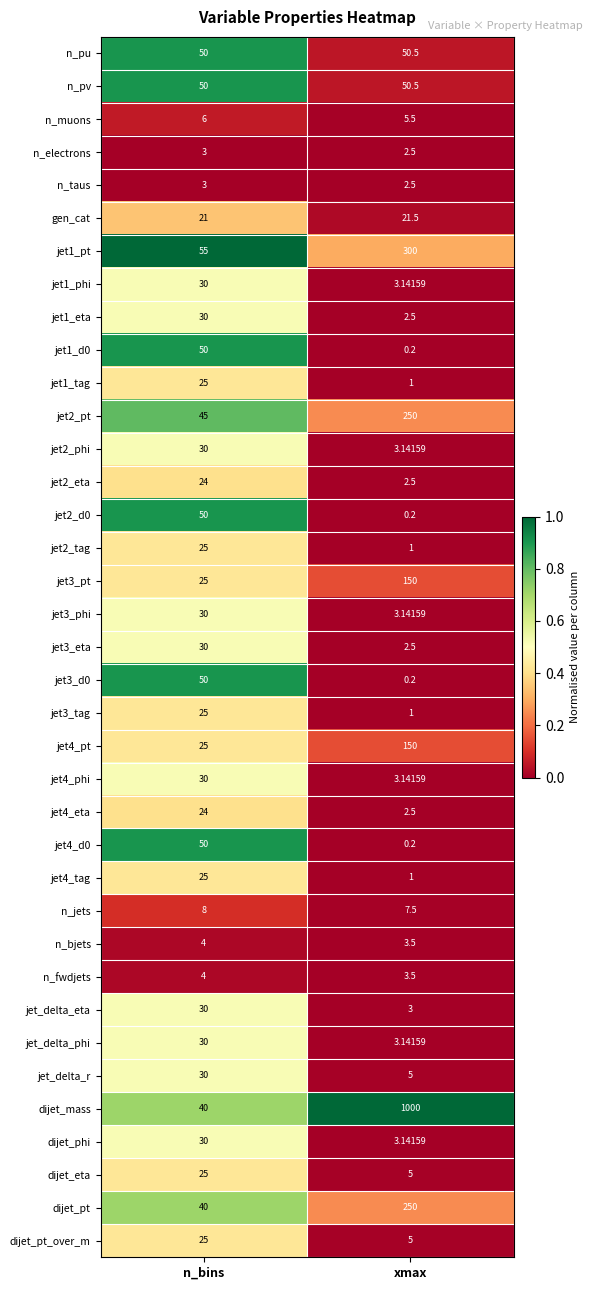

Rank the categories by jet4_eta value from highest to lowest.

n_bins, xmax